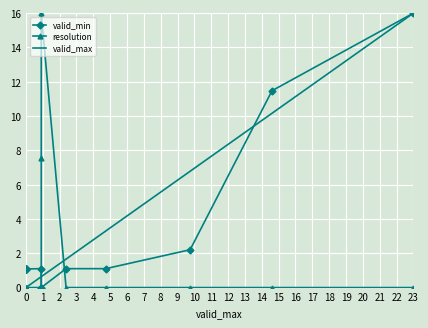

Which series has the widest spread of values?

valid_min